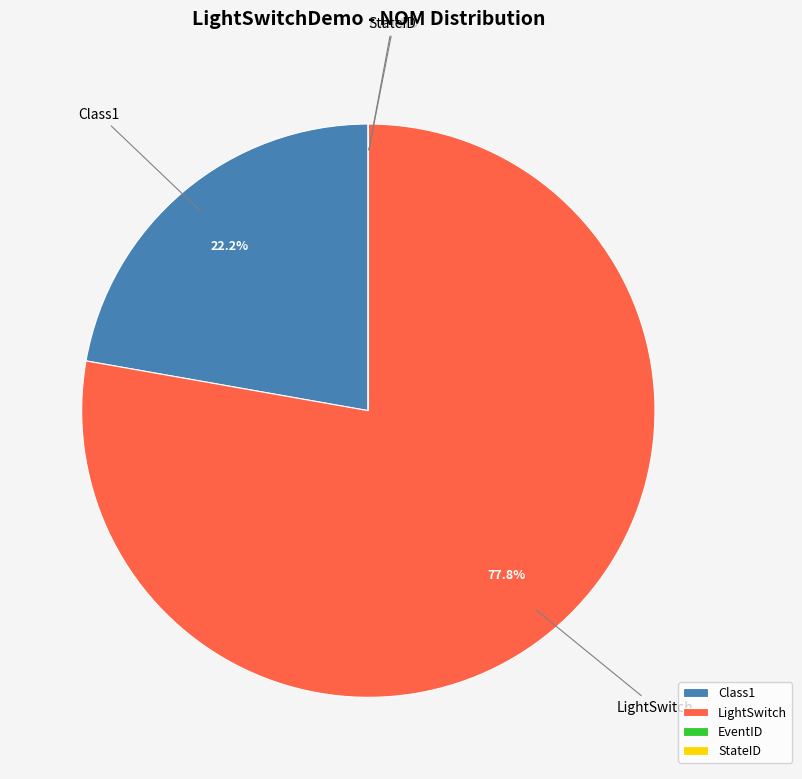

How much of the chart is everything except LightSwitch?

22.2%